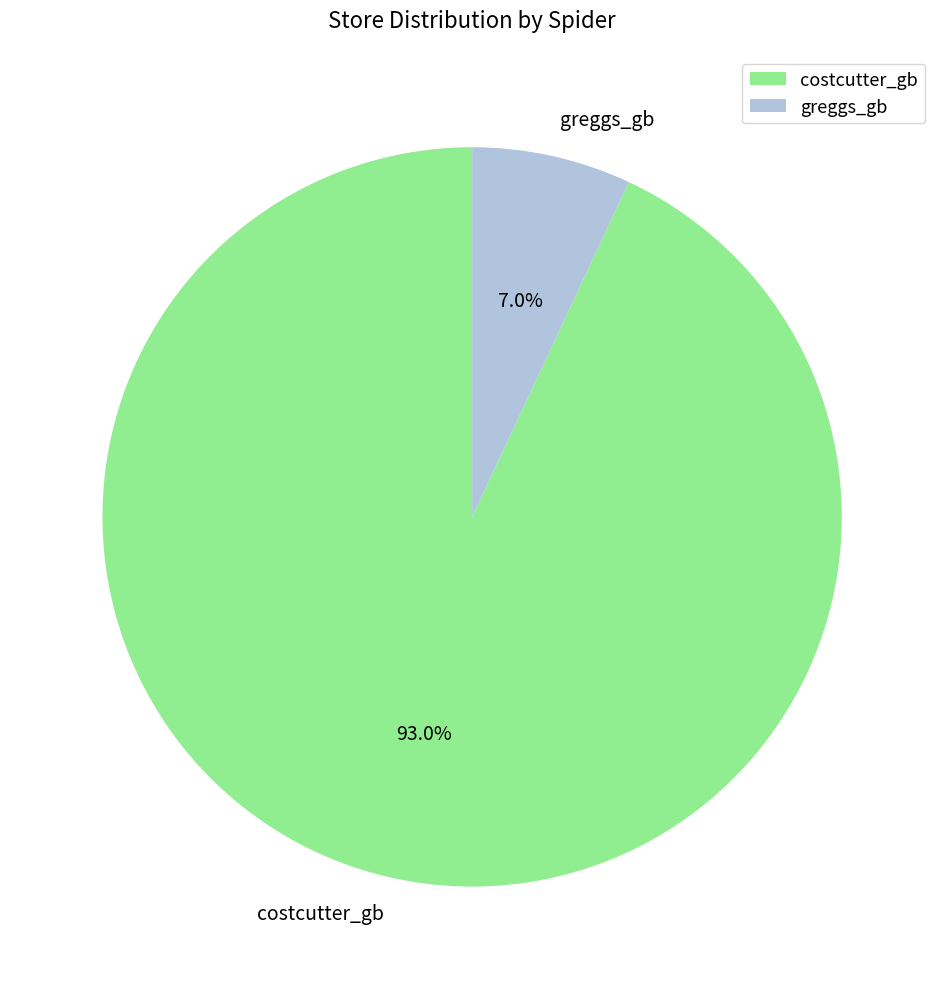

What is the smallest slice in the pie chart?

greggs_gb